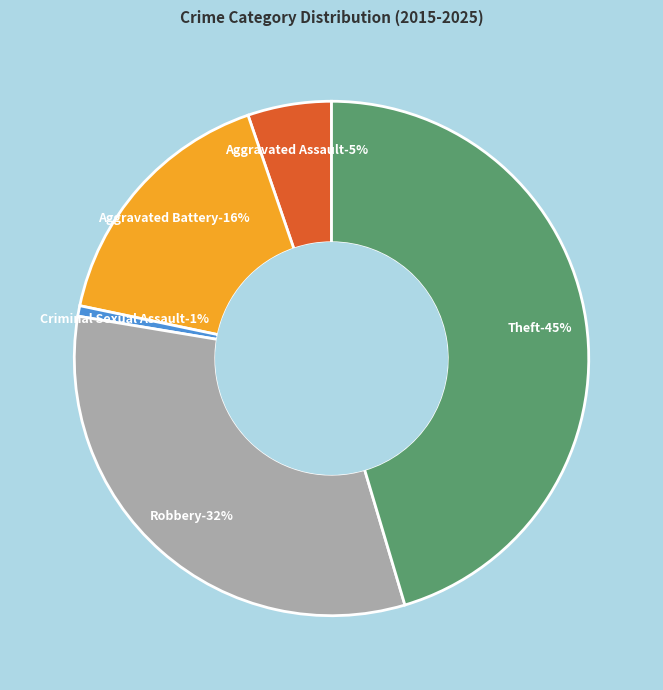

To the nearest percent, what percentage of the pie is Aggravated Battery?

16%